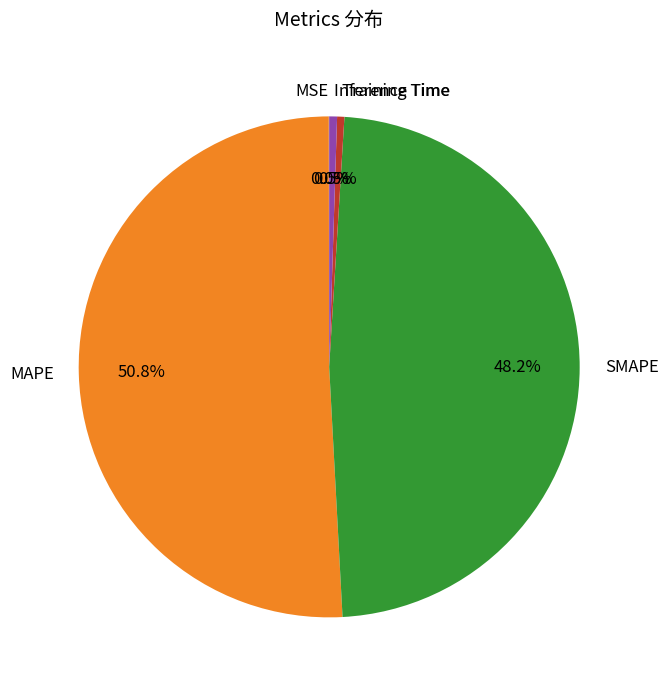

Does any single category account for the majority?

Yes